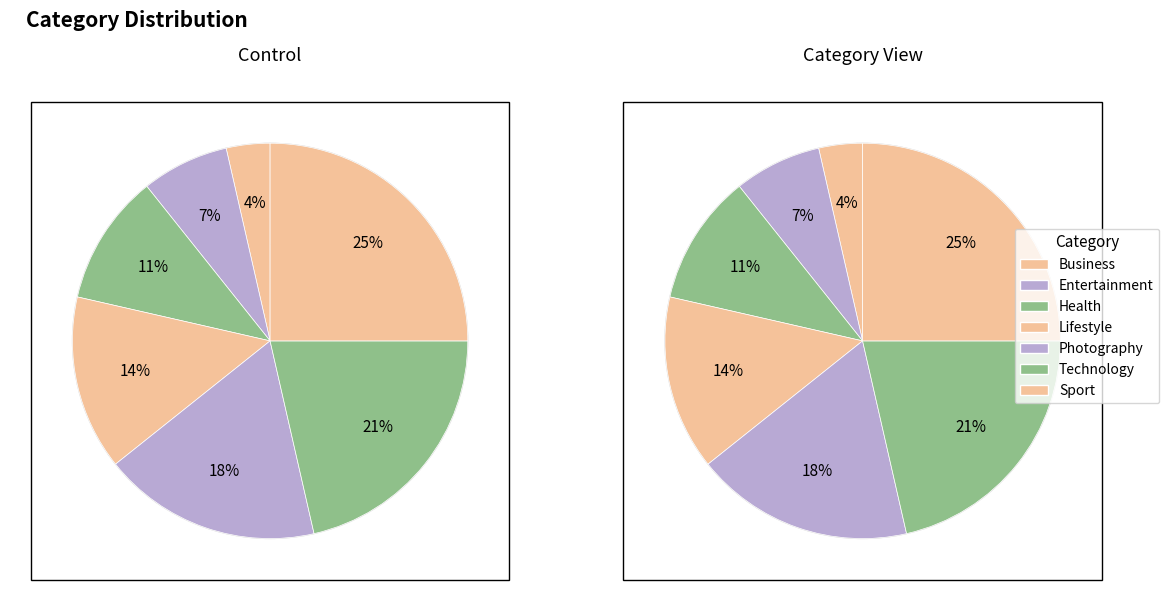

What is the total percentage of Lifestyle and Health?

25.0%